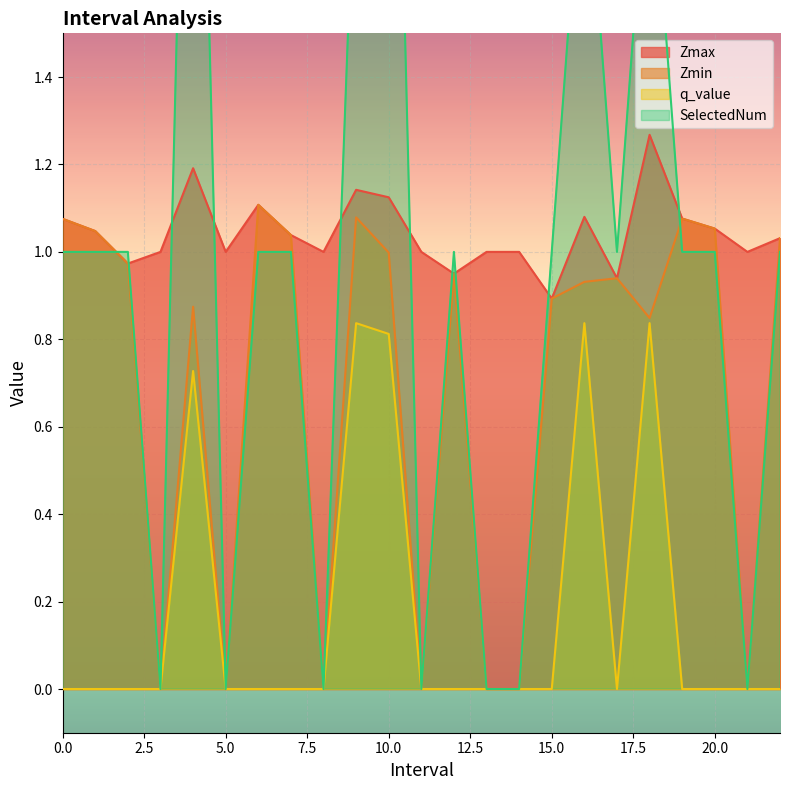

How many lines are shown in the chart?

4